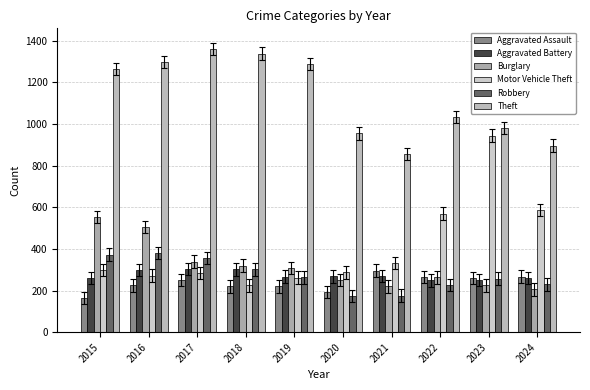

Count the number of categories in the chart.

10